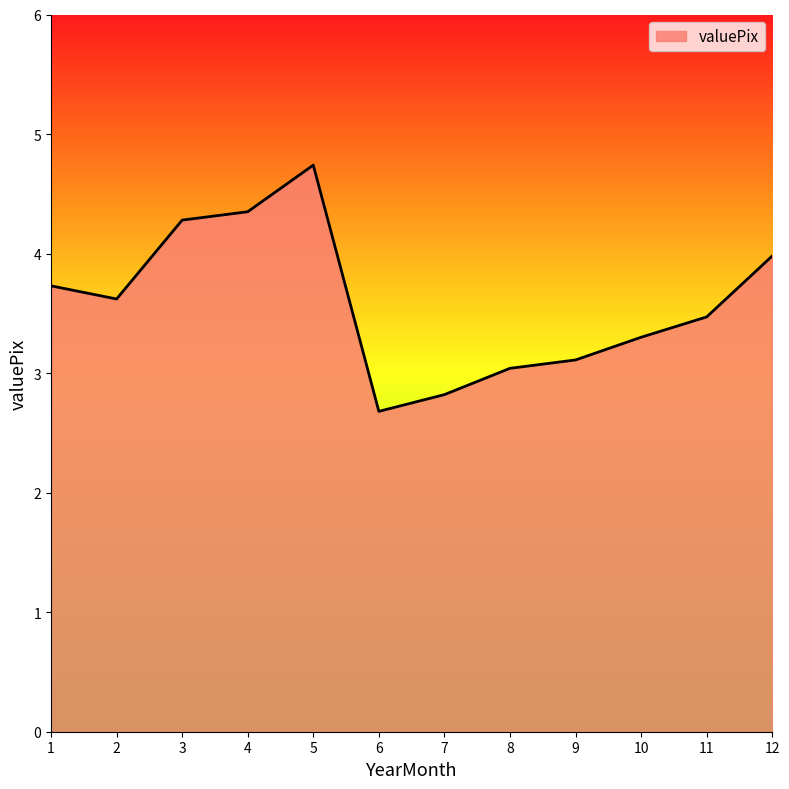

How many series are shown in this chart?

1